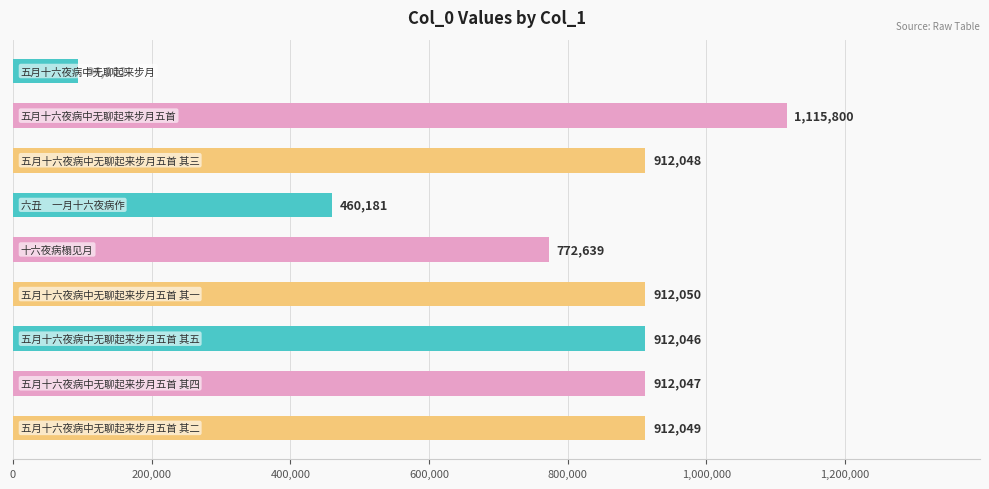

What is the value of the 9th bar from the top?

912049